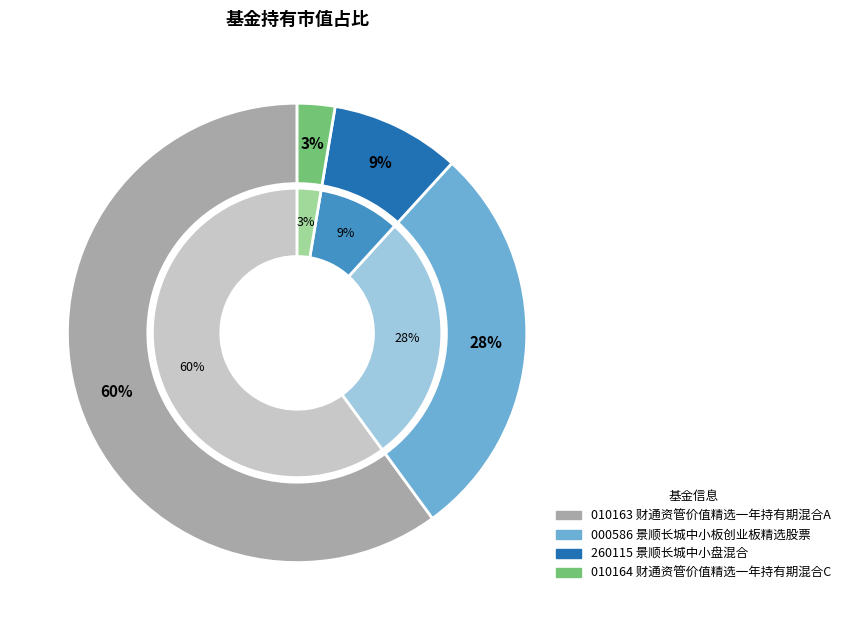

Does any single category account for the majority?

Yes